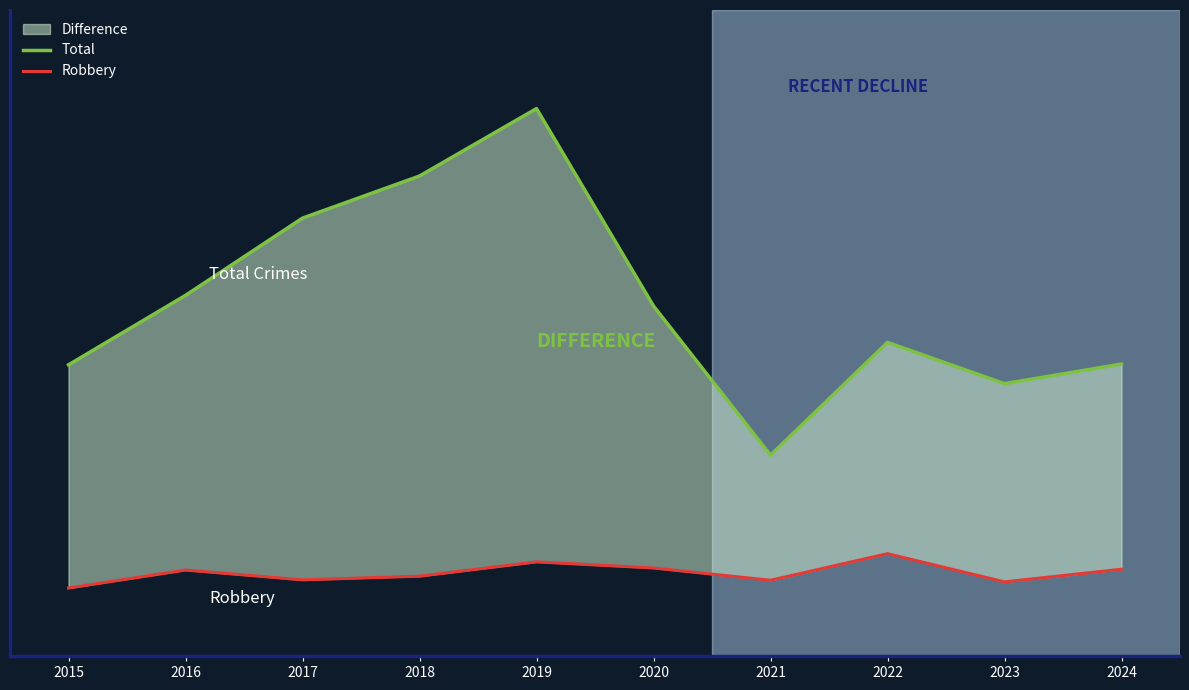

The value of Total at 2024 is 297. True or false?

False